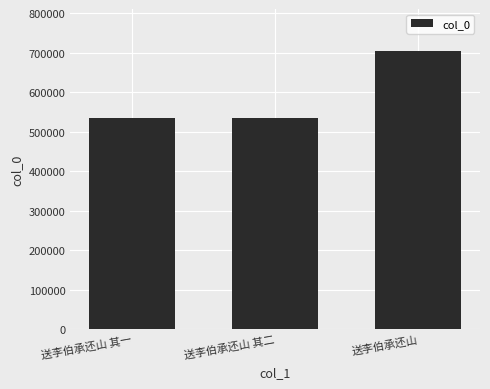

Which category has the highest value across all series?

送李伯承还山